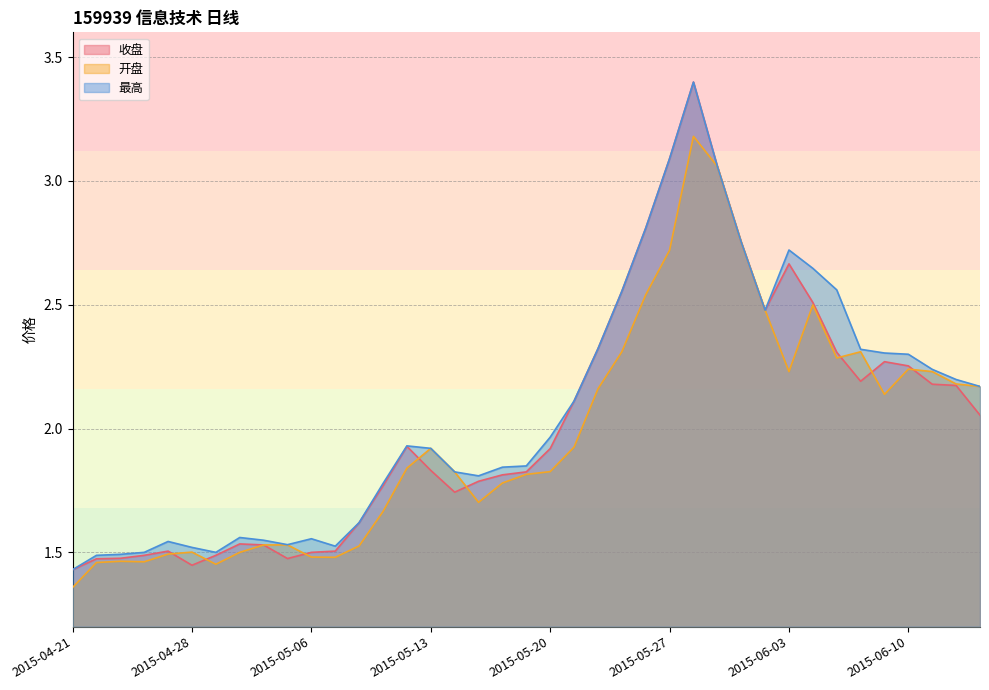

Reading left to right, transcribe all the data shown in this chart.

收盘: 1.4	1.5	1.5	1.5	1.5	1.4	1.5	1.5	1.5	1.5	1.5	1.5	1.6	1.8	1.9	1.8	1.7	1.8	1.8	1.8	1.9	2.1	2.3	2.6	2.8	3.1	3.4	3.1	2.8	2.5	2.7	2.5	2.3	2.2	2.3	2.3	2.2	2.2	2.1
开盘: 1.4	1.5	1.5	1.5	1.5	1.5	1.5	1.5	1.5	1.5	1.5	1.5	1.5	1.7	1.8	1.9	1.8	1.7	1.8	1.8	1.8	1.9	2.2	2.3	2.5	2.7	3.2	3.1	2.8	2.5	2.2	2.5	2.3	2.3	2.1	2.2	2.2	2.2	2.2
最高: 1.4	1.5	1.5	1.5	1.5	1.5	1.5	1.6	1.5	1.5	1.6	1.5	1.6	1.8	1.9	1.9	1.8	1.8	1.8	1.8	2.0	2.1	2.3	2.6	2.8	3.1	3.4	3.1	2.8	2.5	2.7	2.6	2.6	2.3	2.3	2.3	2.2	2.2	2.2